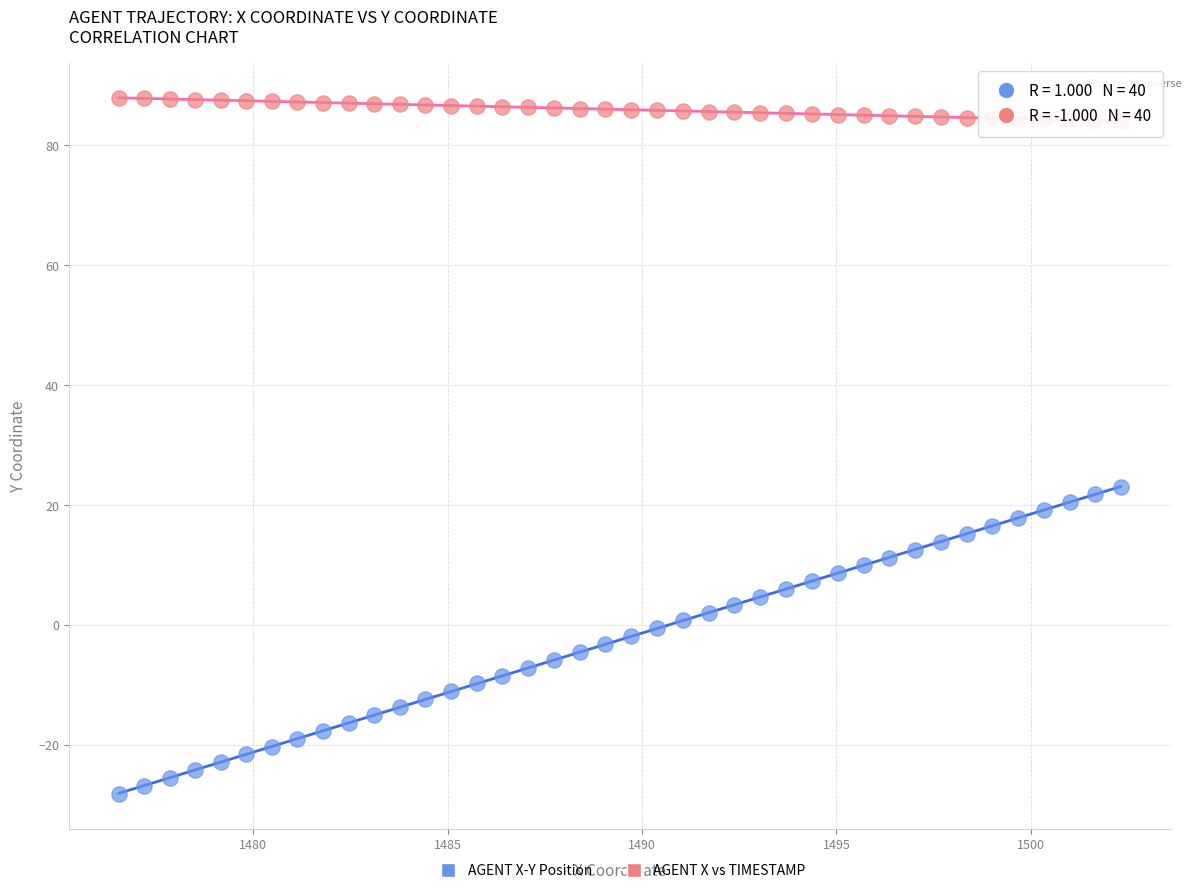

Across all series, what Y value is closest to 29?

23.1